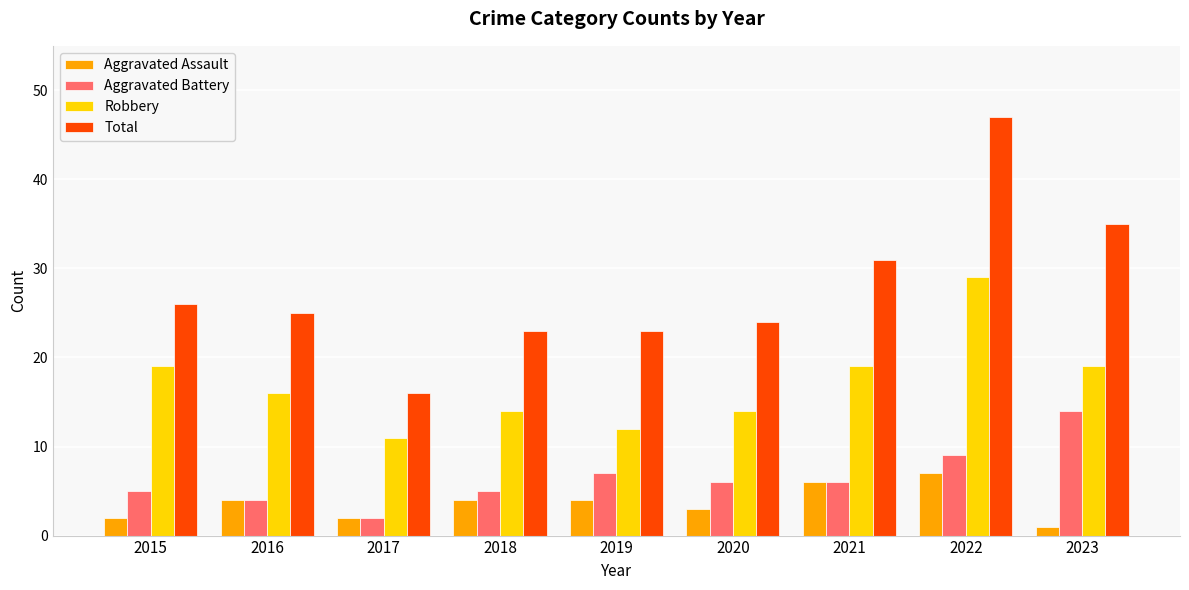

What is the maximum value for Total?

47